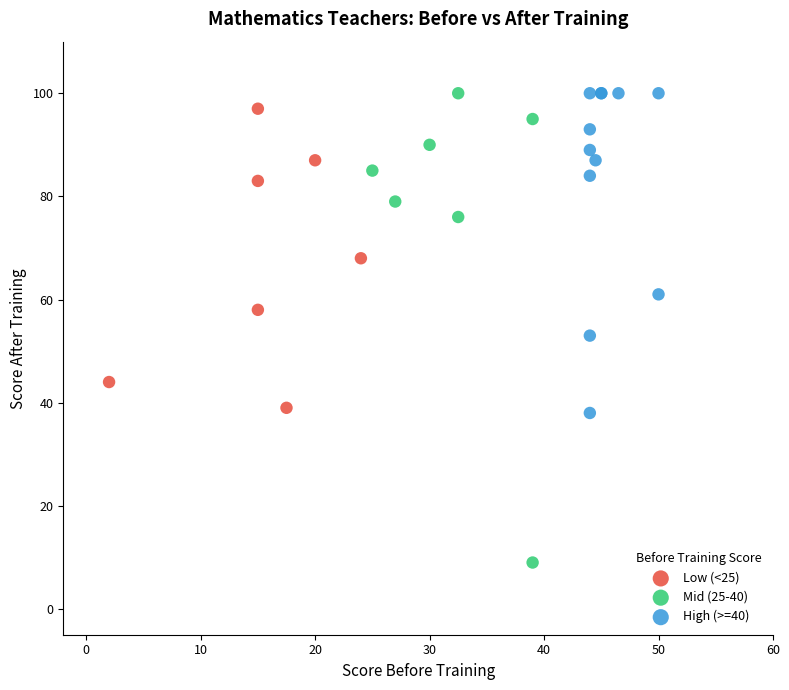

Which series has the widest spread of Y values?

Mid (25-40)